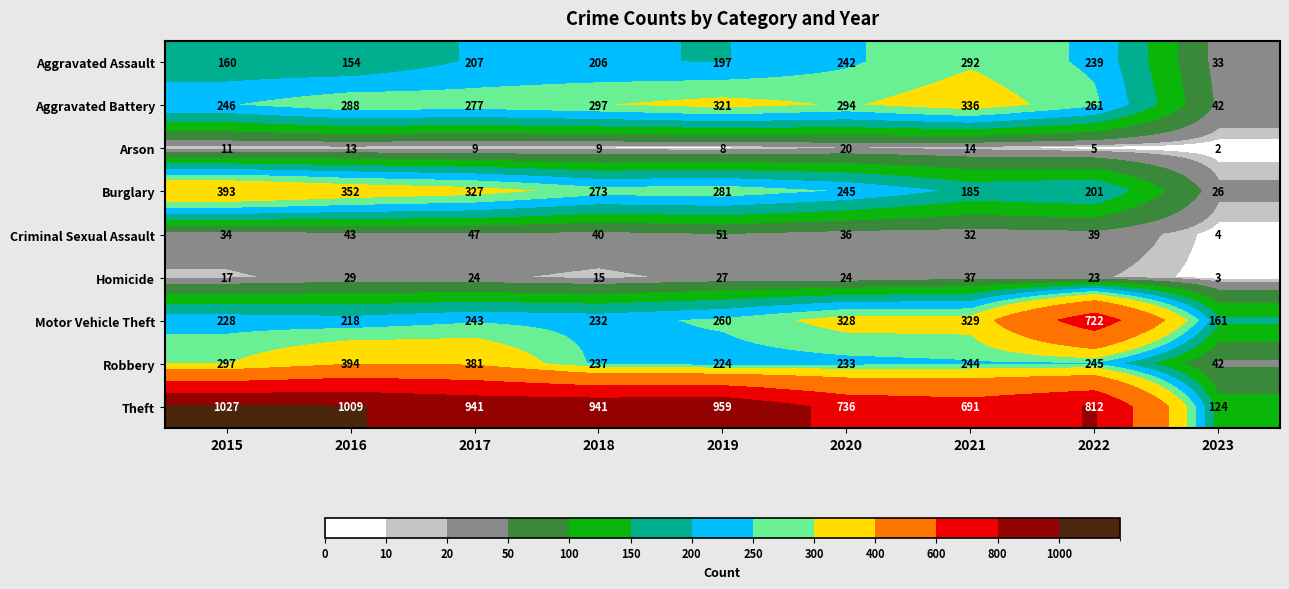

List the series in order of their peak value, lowest first.

Arson, Homicide, Criminal Sexual Assault, Aggravated Assault, Aggravated Battery, Burglary, Robbery, Motor Vehicle Theft, Theft